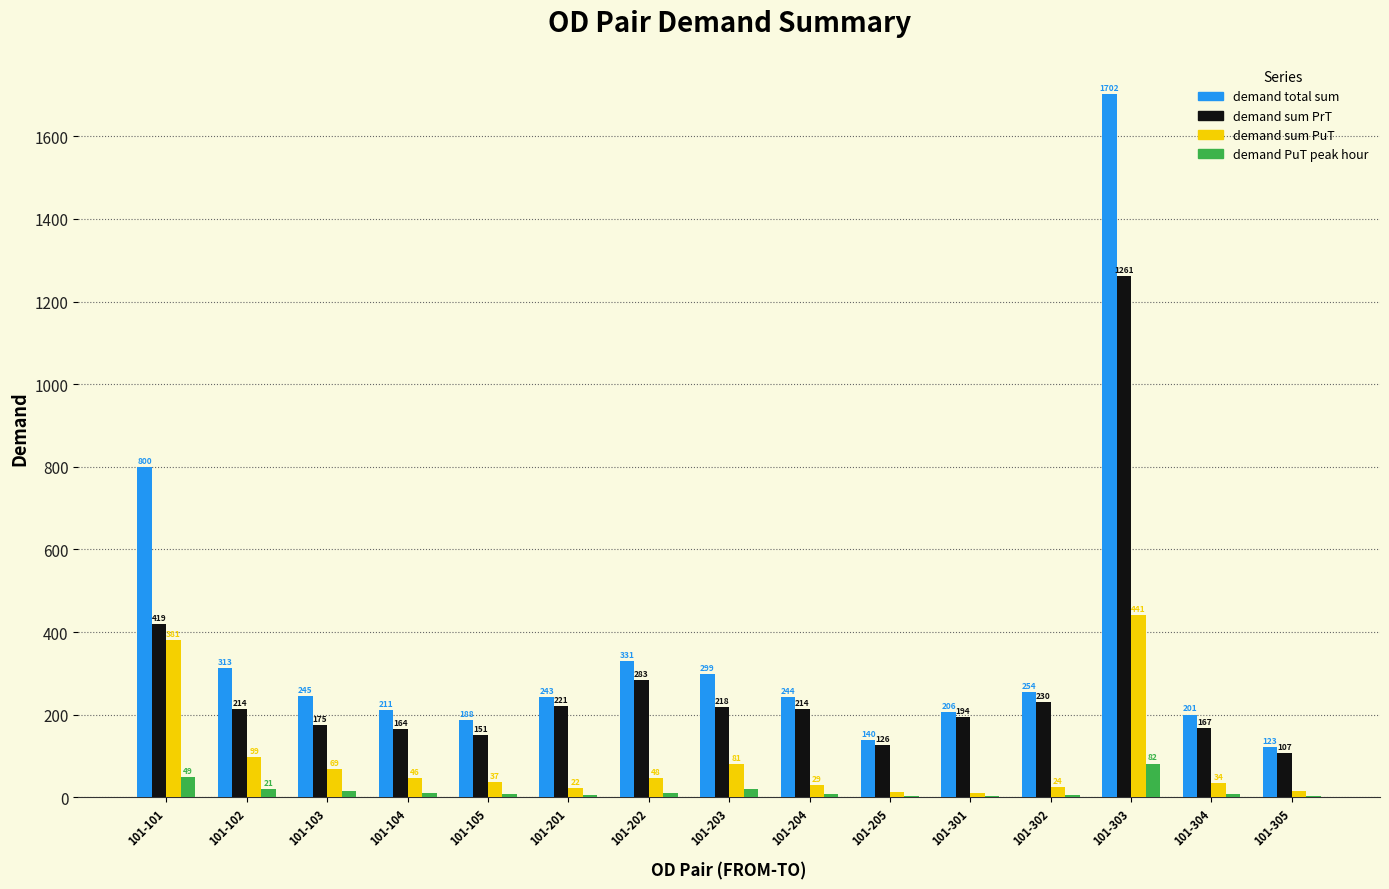

At which category is the sum across all series the highest?

101-303